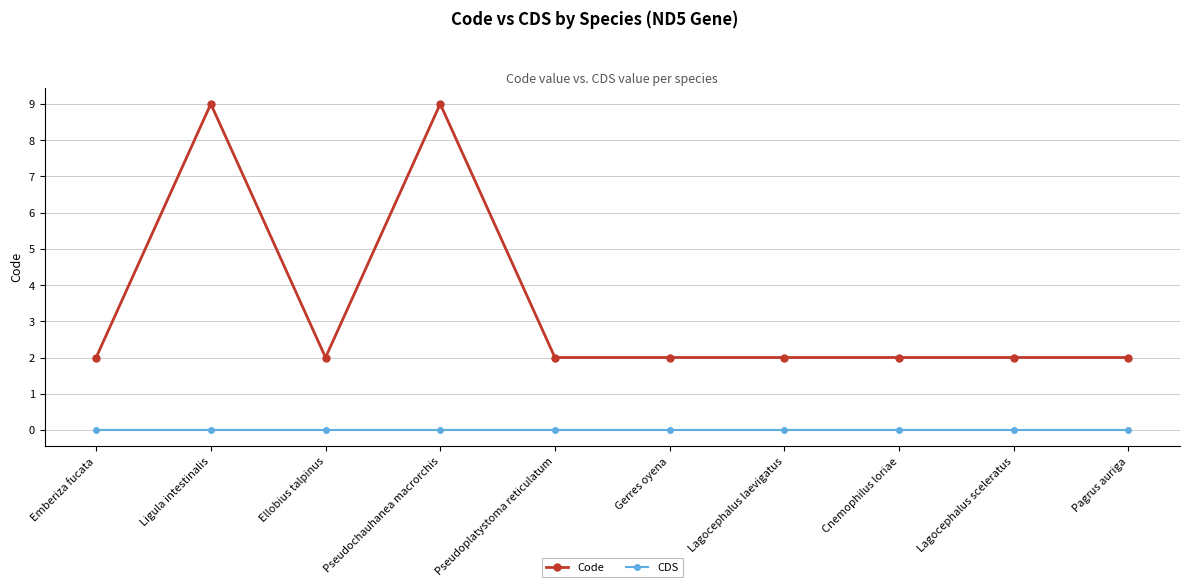

What is the spread (max minus min) of values at Ligula intestinalis?

9